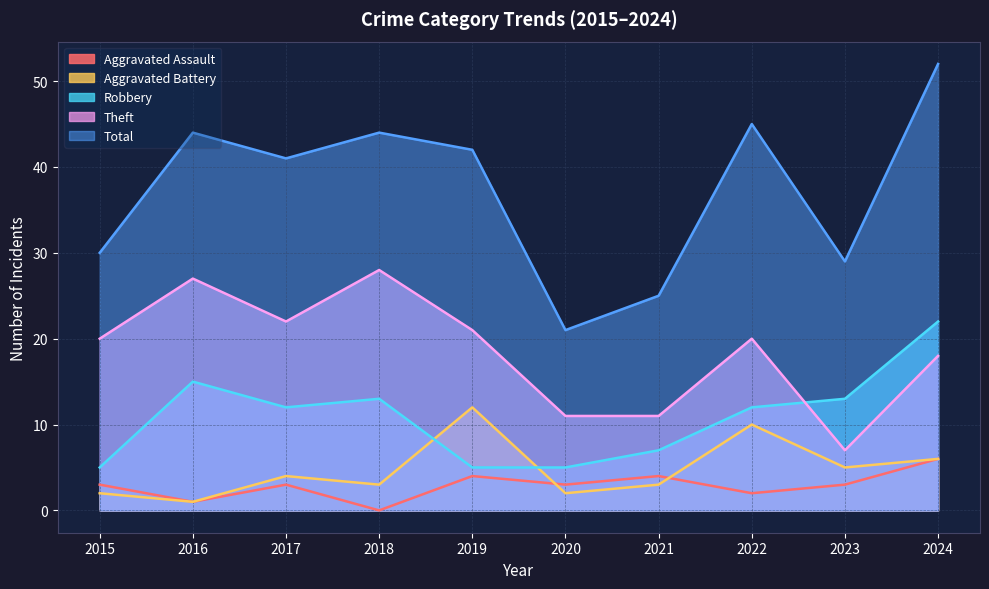

Rank the categories by Theft value from highest to lowest.

2018, 2016, 2017, 2019, 2015, 2022, 2024, 2020, 2021, 2023